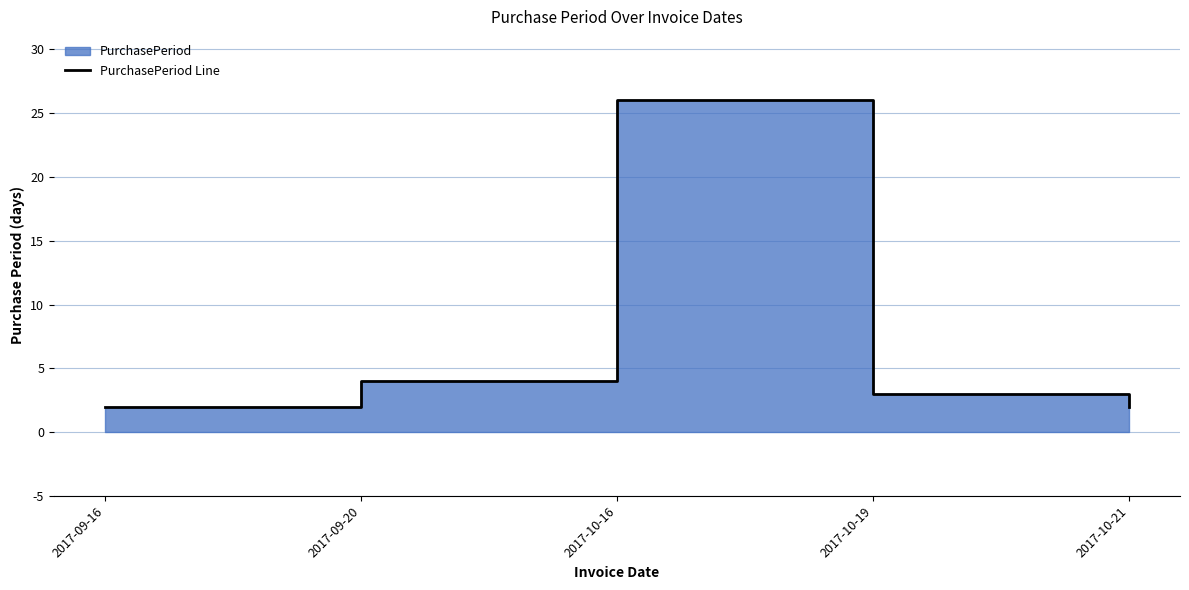

List the labels in order of value, largest first.

2017-10-16, 2017-09-20, 2017-10-19, 2017-09-16, 2017-10-21